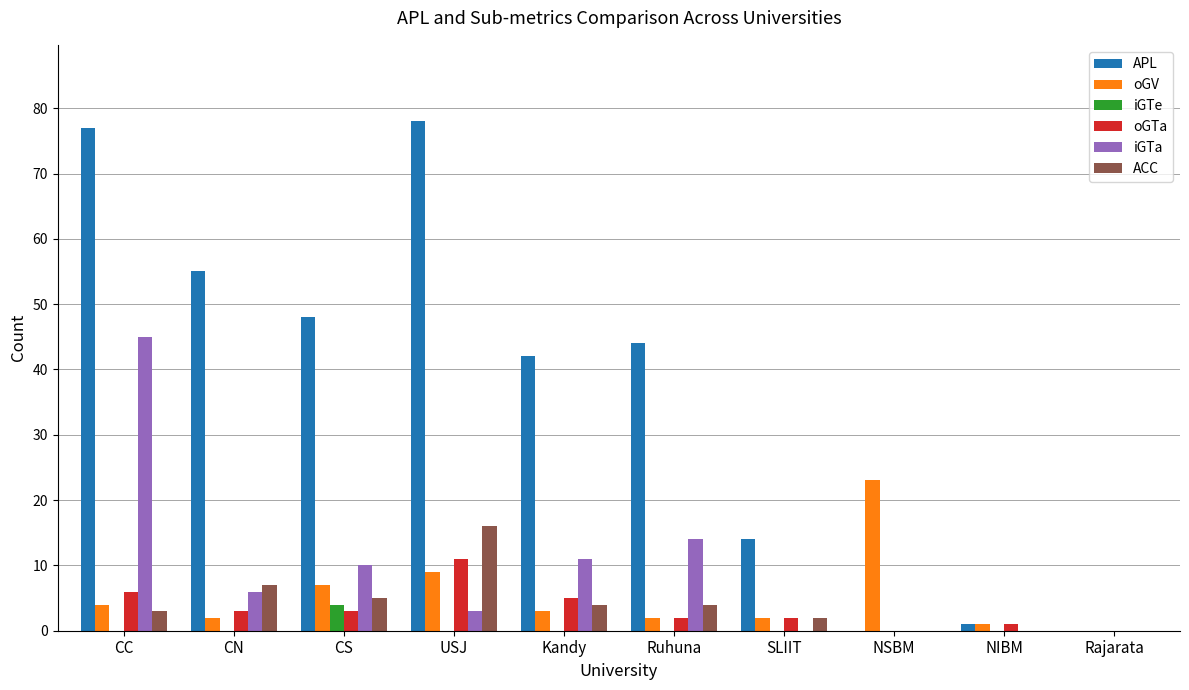

What is the highest value of the oGTa series?

11